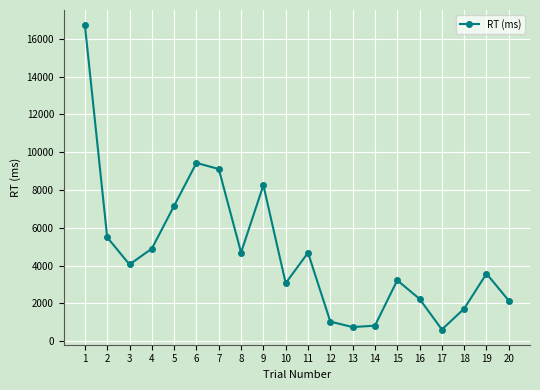

What is the difference between the maximum and second lowest values?

15965